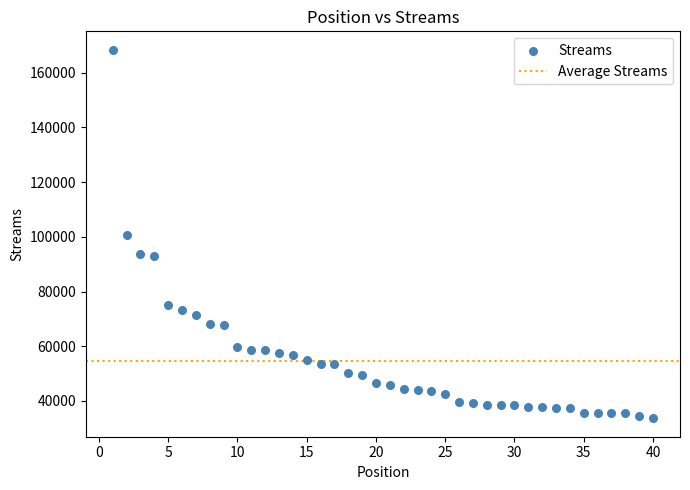

What is the range of X values (max minus min)?

39